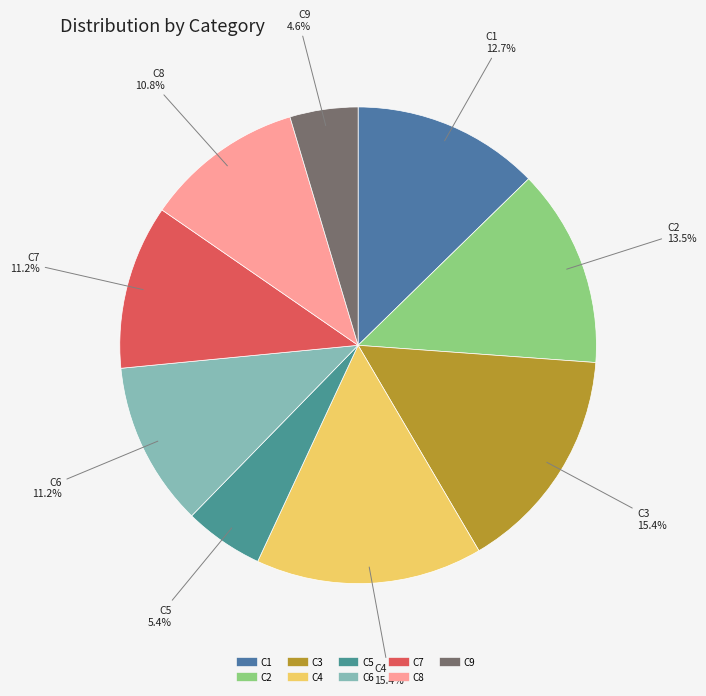

What is the ratio of the value at C9 to the value at C4?

0.3